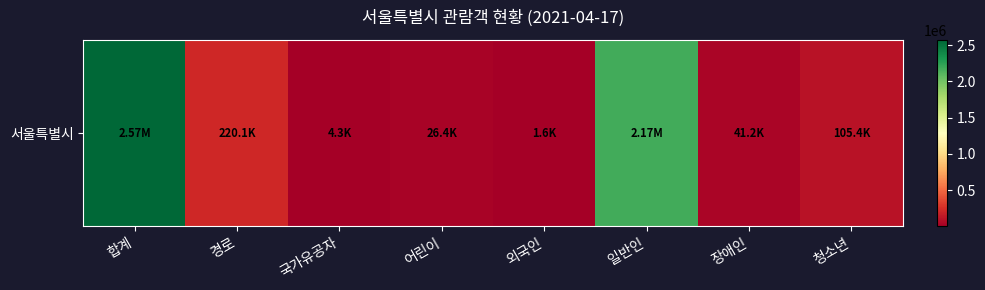

At which label is the value closest to 1286799?

일반인